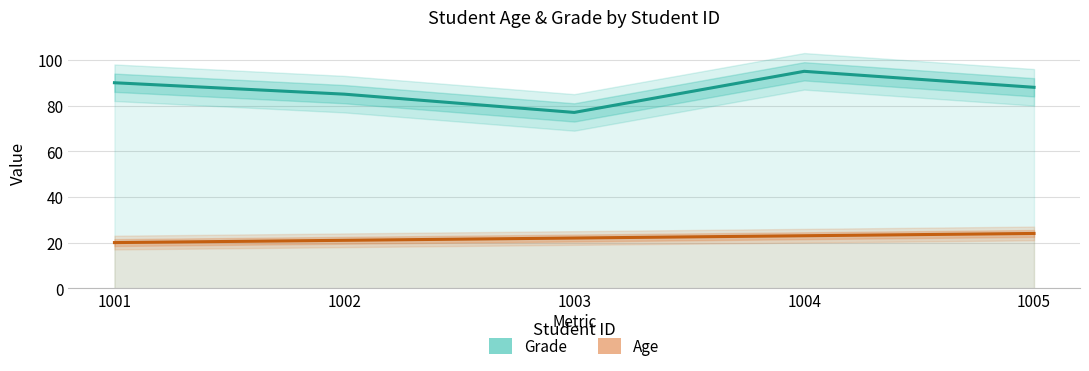

How many interior local peaks does the Grade series have?

1